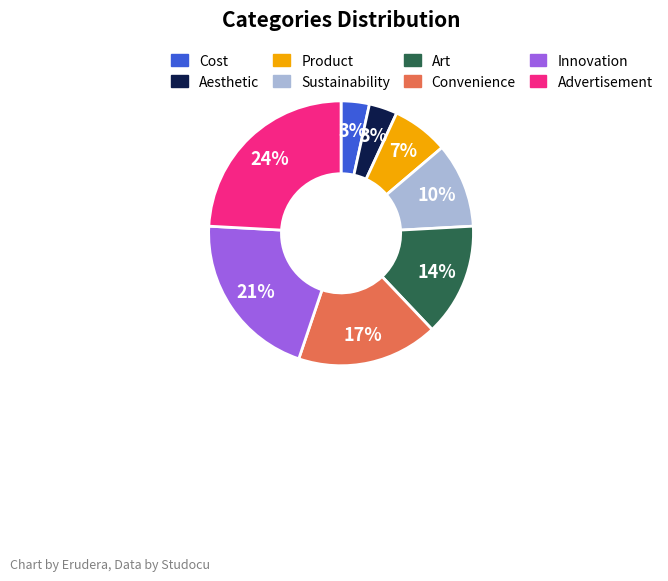

What is the largest slice in the pie chart?

Advertisement